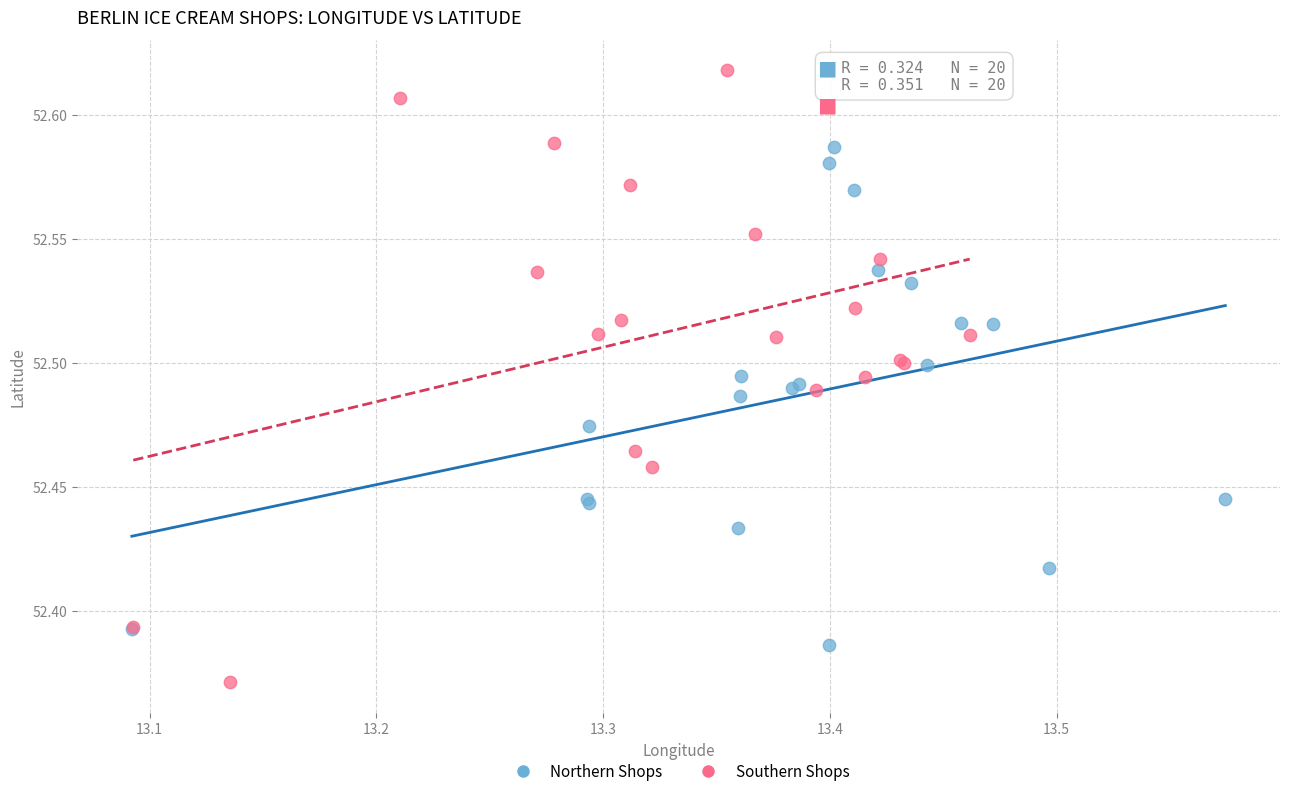

What are all the series names shown in the legend?

Northern Shops, Southern Shops